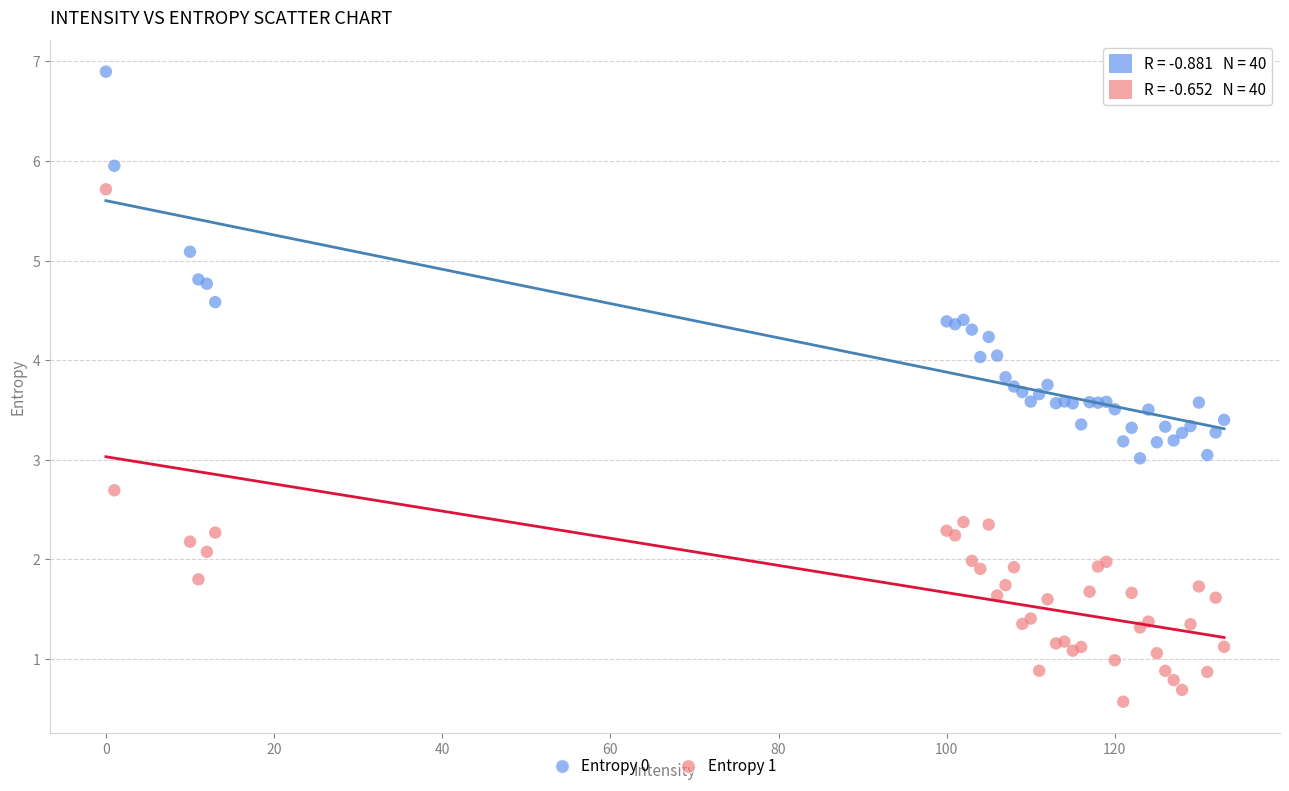

Which series reaches the minimum Y coordinate?

Entropy 1